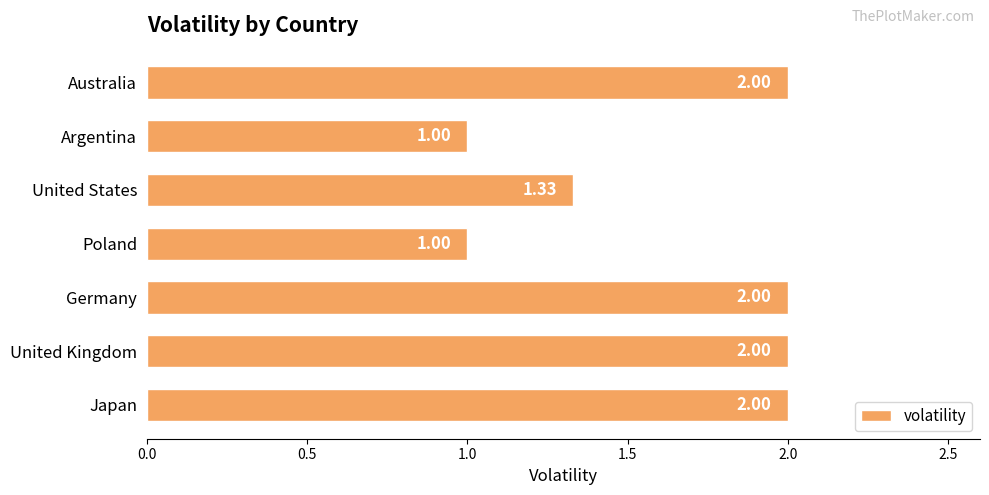

Count the values in the range 1 to 2.

7